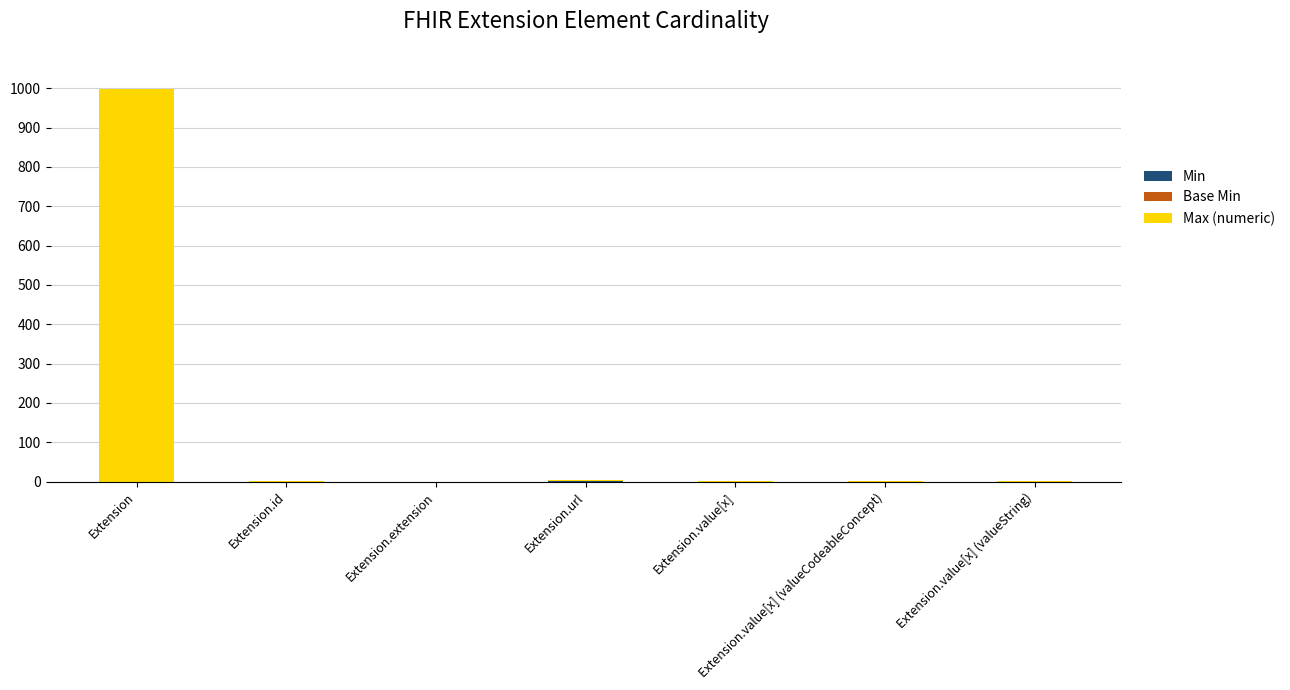

At which category is the sum across all series the highest?

Extension